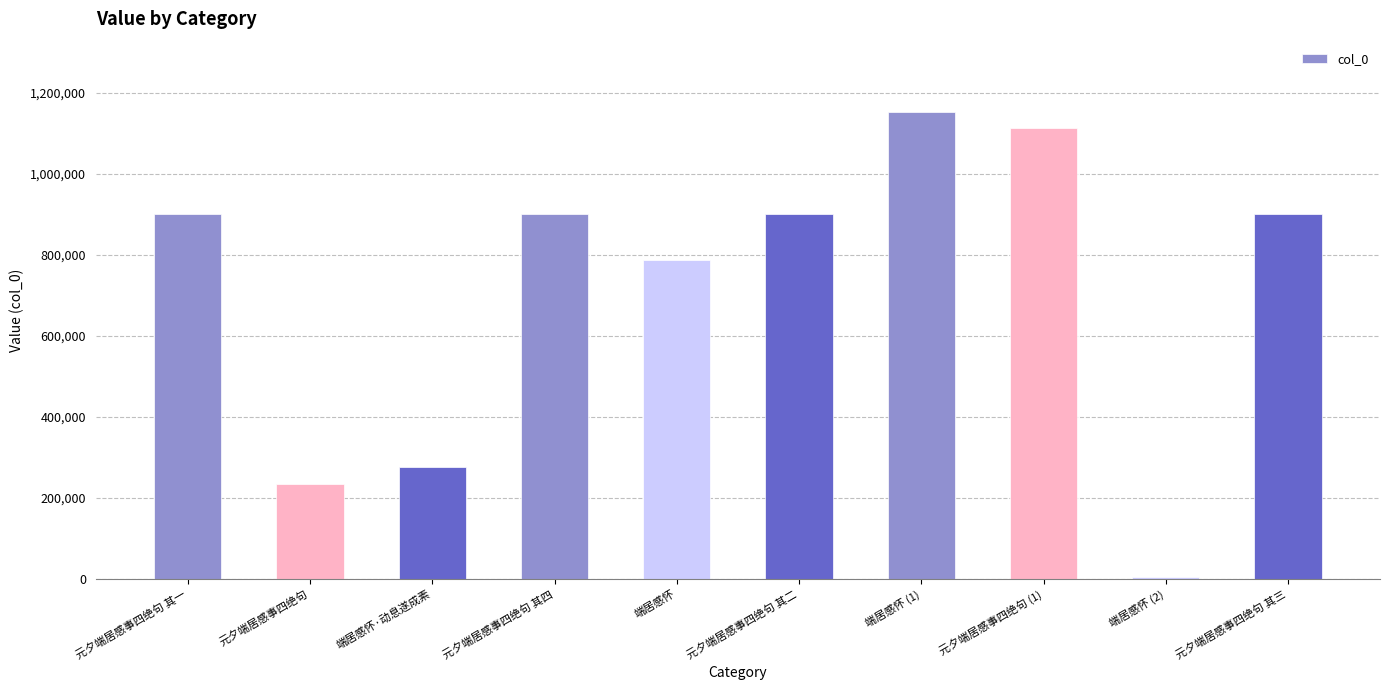

What is the change in value from 元夕端居感事四绝句 其四 to 端居感怀?

-114009